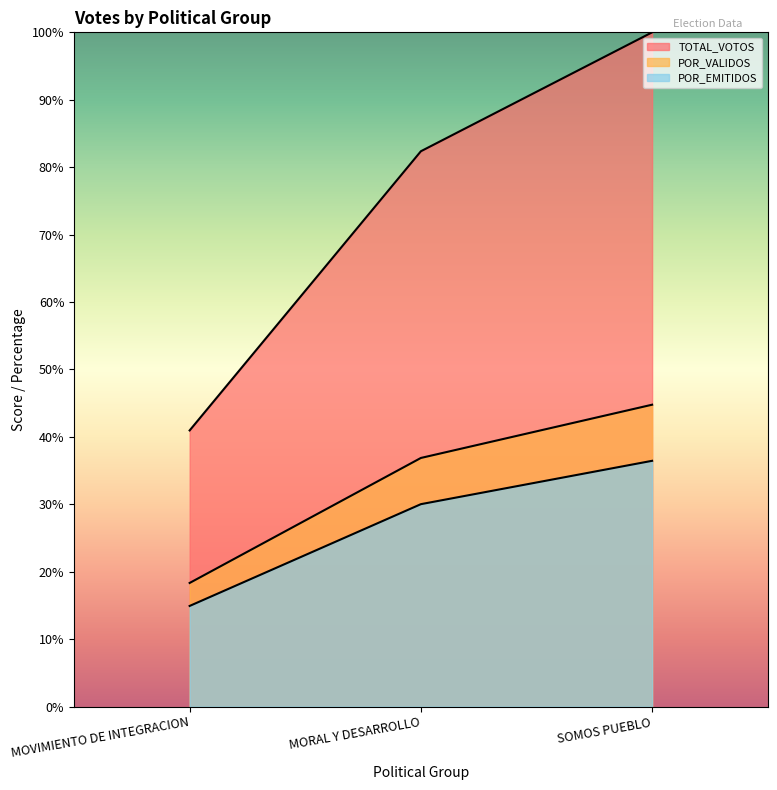

Reading right to left, list all the values displayed in this chart.

TOTAL_VOTOS: SOMOS PUEBLO=100.0	MORAL Y DESARROLLO=82.4	MOVIMIENTO DE INTEGRACION=41.0
POR_VALIDOS: SOMOS PUEBLO=44.8	MORAL Y DESARROLLO=36.9	MOVIMIENTO DE INTEGRACION=18.3
POR_EMITIDOS: SOMOS PUEBLO=36.5	MORAL Y DESARROLLO=30.0	MOVIMIENTO DE INTEGRACION=14.9